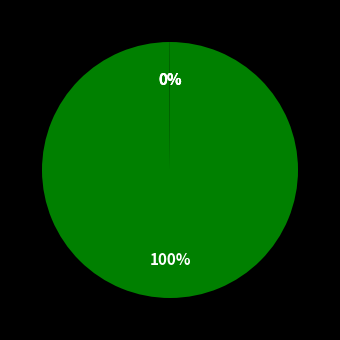

How many slices are in this pie chart?

4